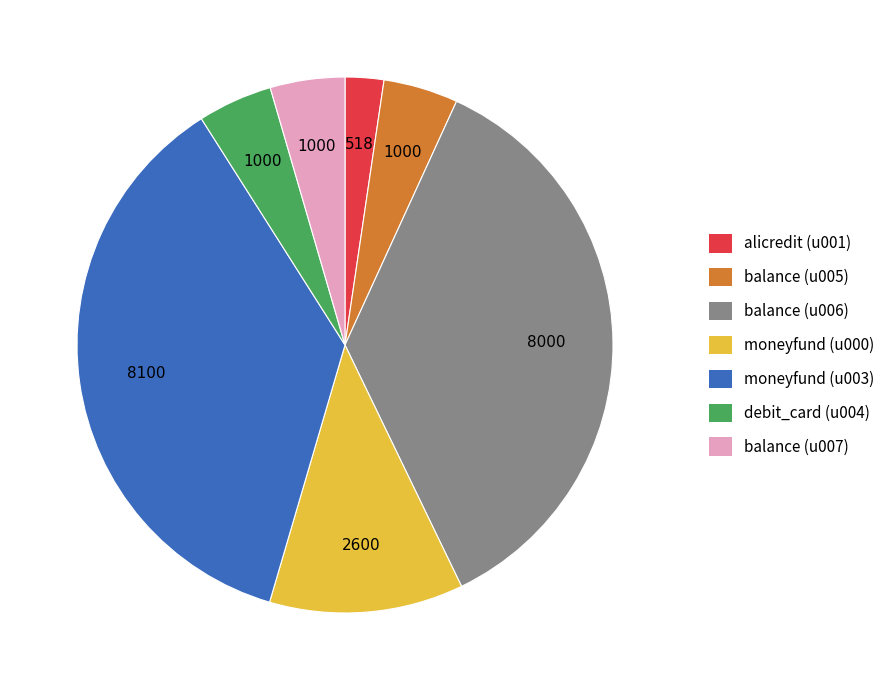

Which category has the smallest portion of the pie?

alicredit (u001)